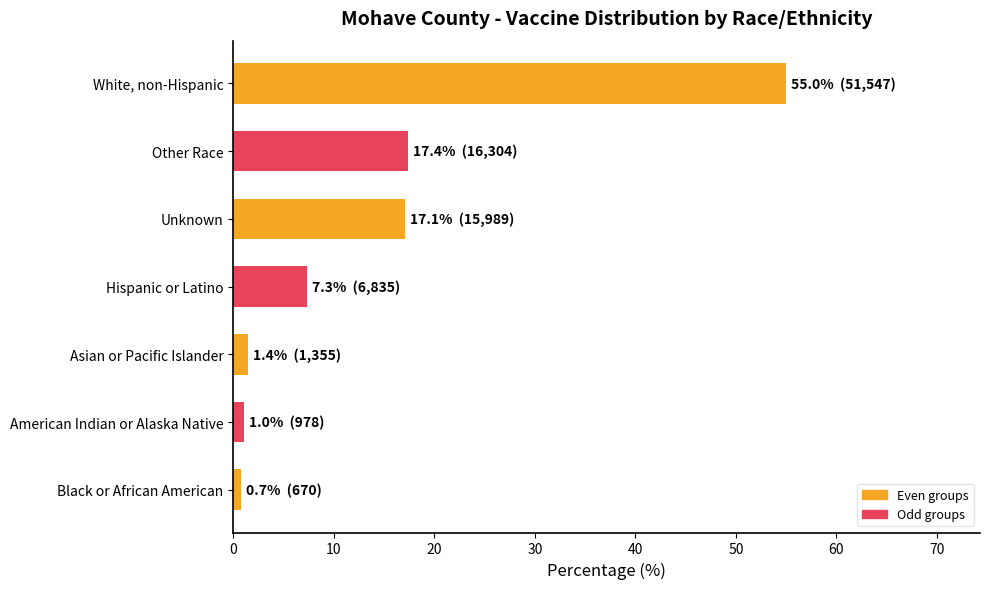

How many values are below 7?

3